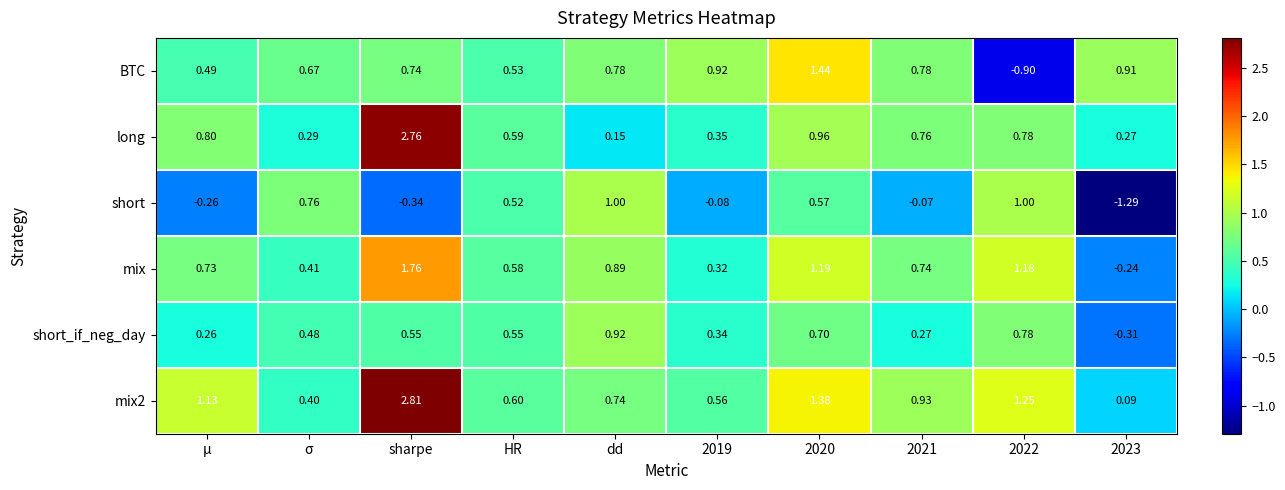

At which label does mix reach its peak?

sharpe